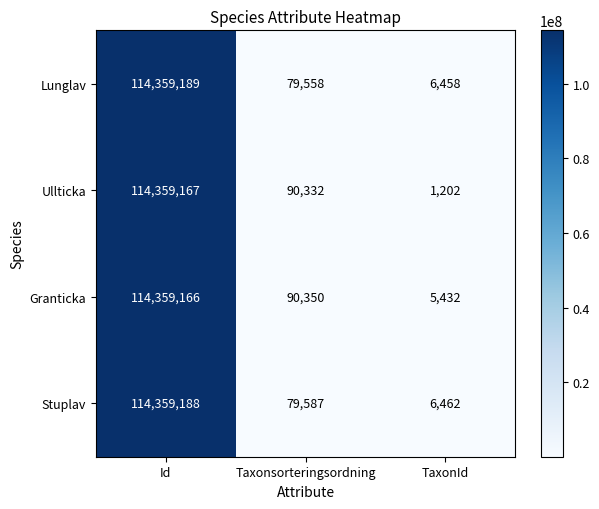

At how many categories does at least one series exceed 49574659?

1